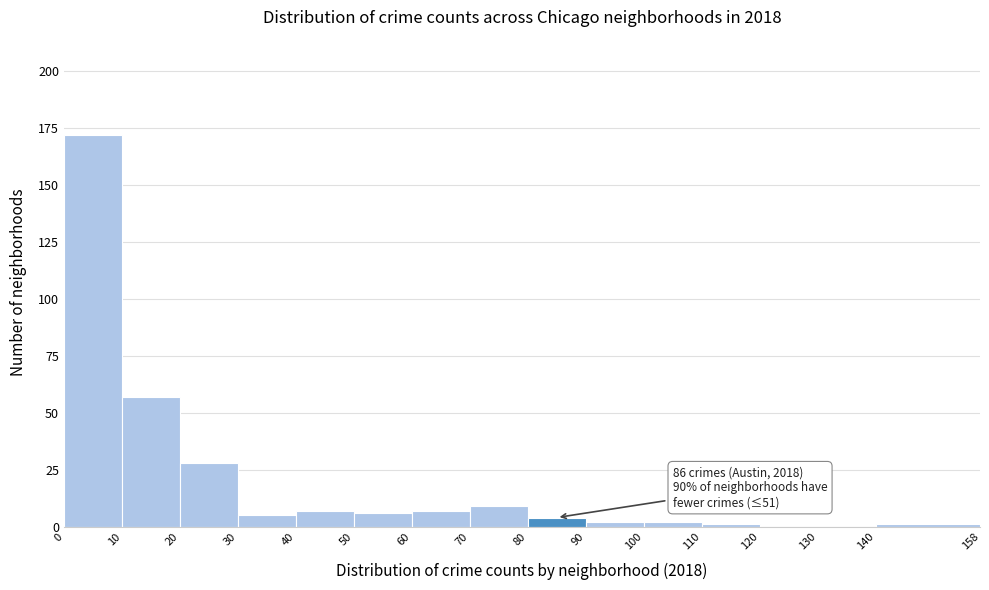

Which range on the x-axis has the tallest bar?

0 to 10